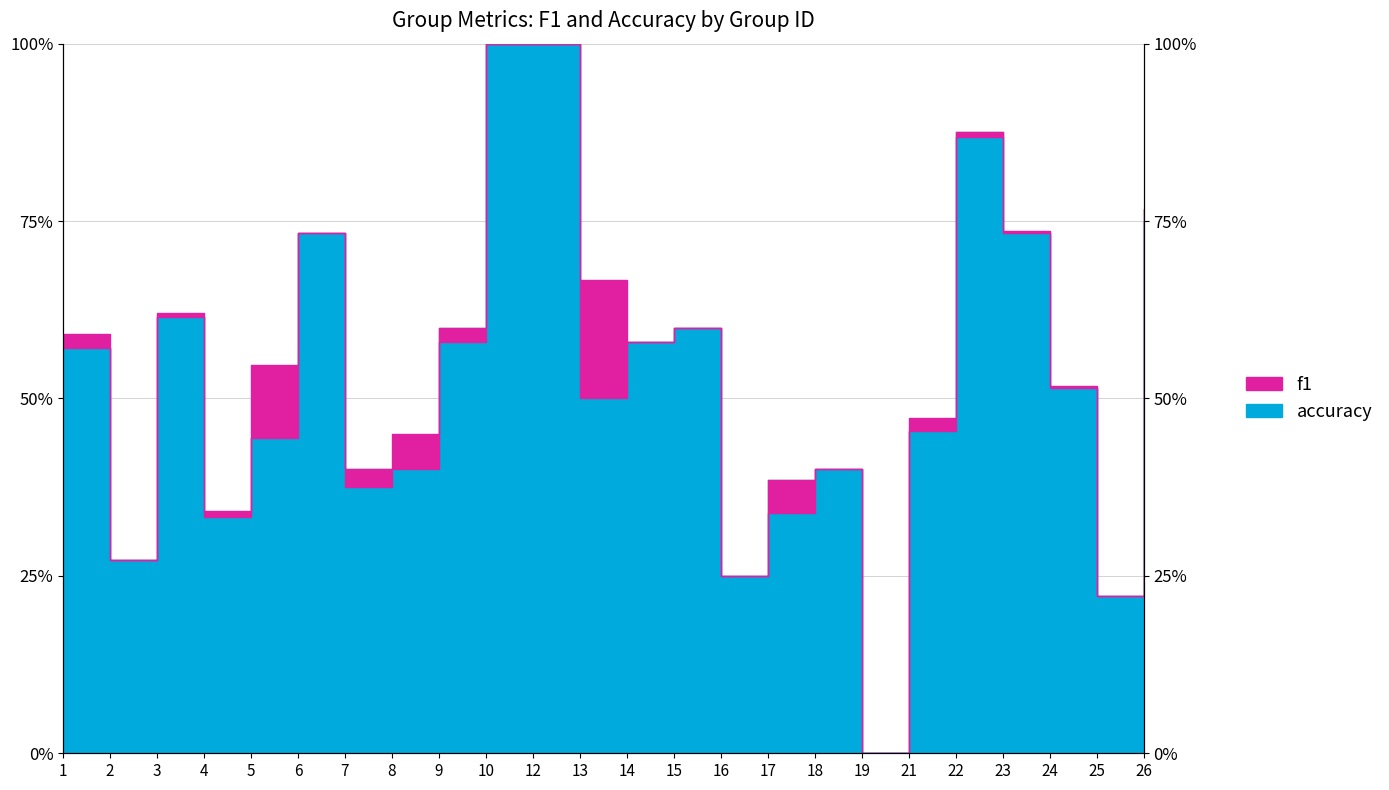

How many interior local valleys does the accuracy series have?

6